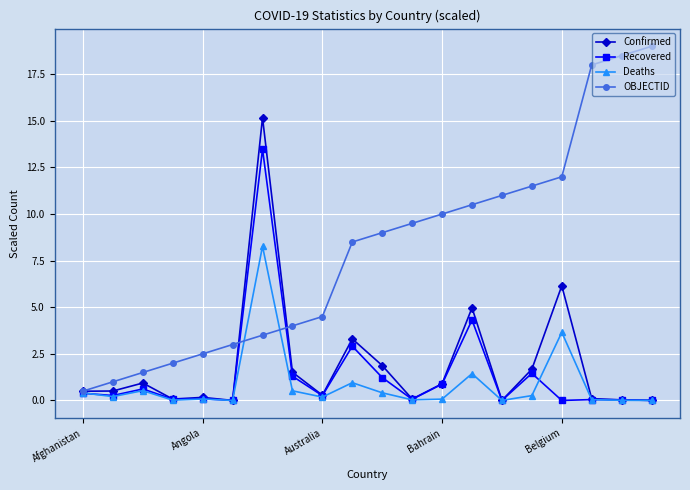

Which series has the largest total across all categories?

OBJECTID